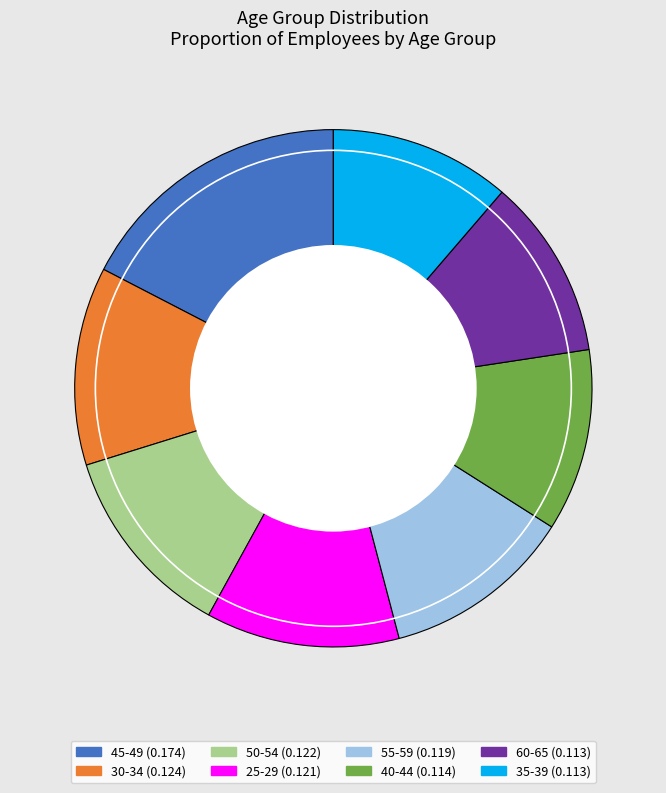

Which category has the biggest portion of the pie?

45-49